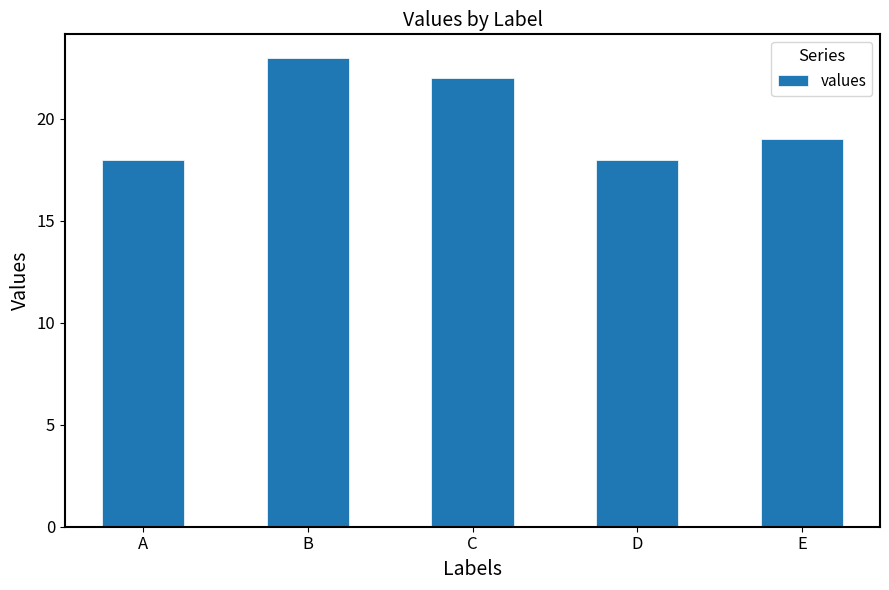

Which label corresponds to the largest value in the chart?

B